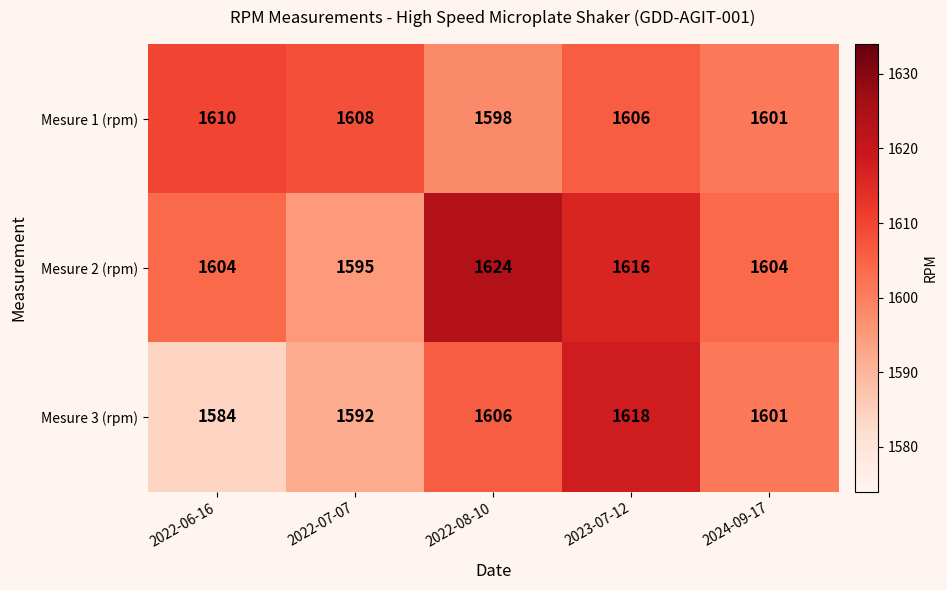

What is the maximum value shown in the chart?

1624